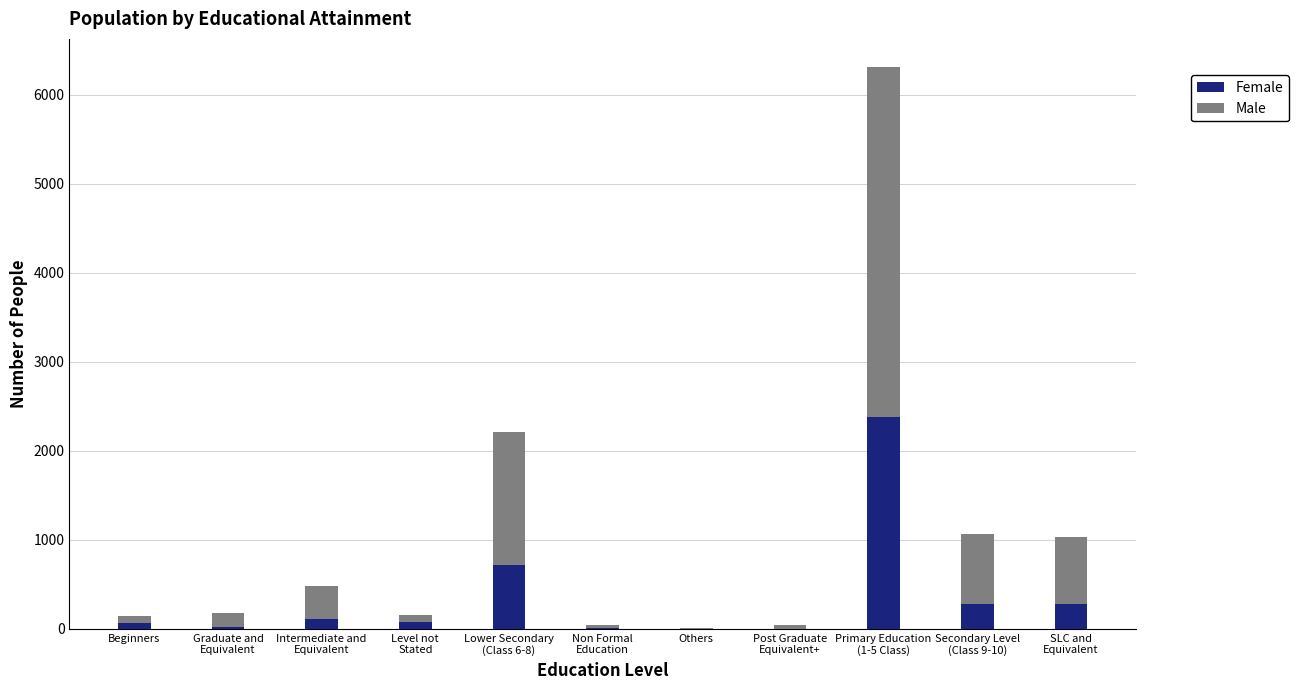

What is the highest value of the Female series?

2386